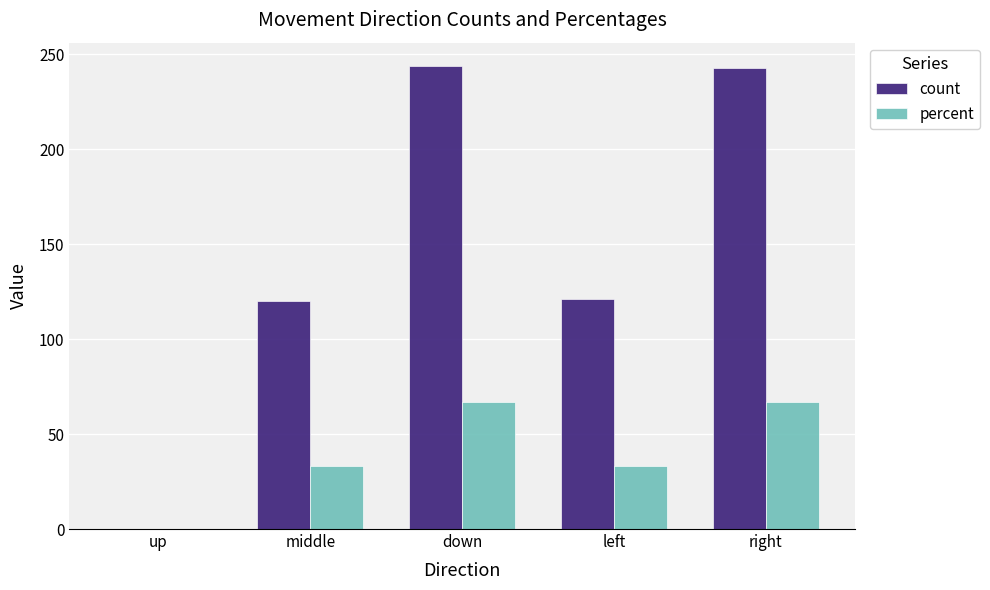

What is the greatest value displayed?

244